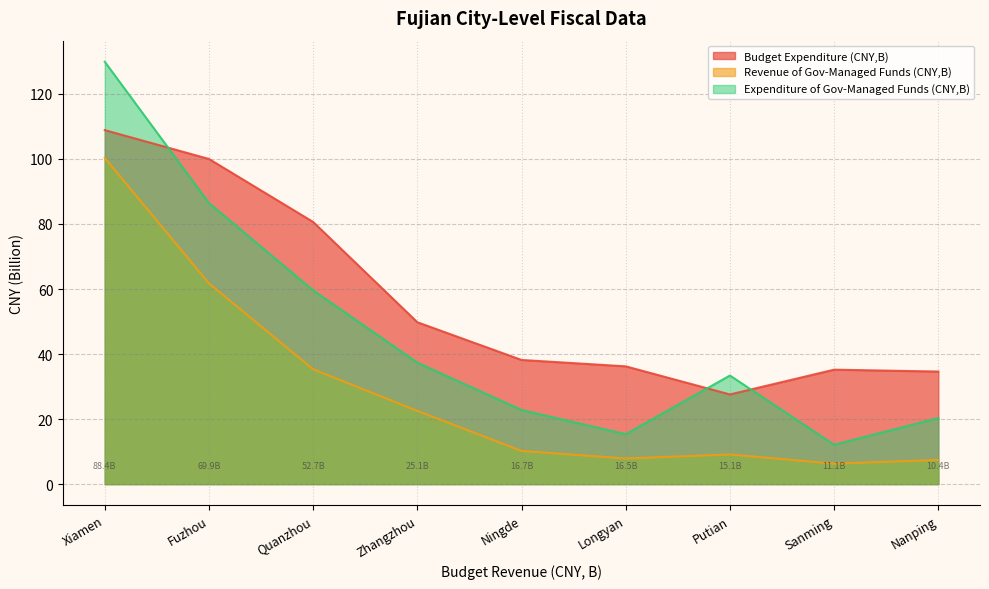

Does the chart display data point markers on the line(s)?

No